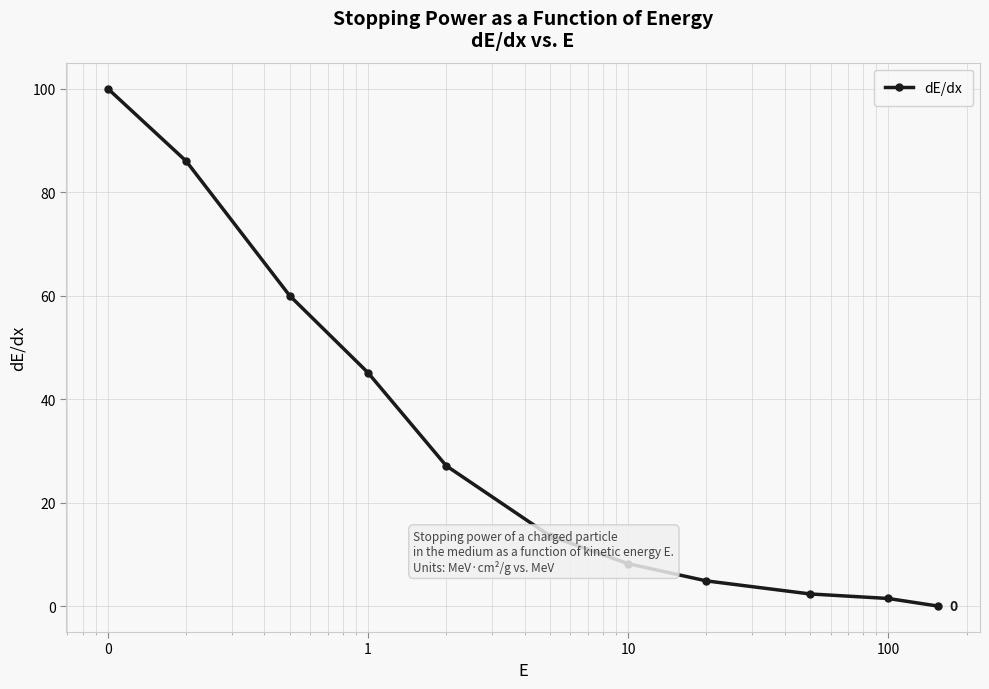

What is the difference between the maximum and minimum values?

100.0